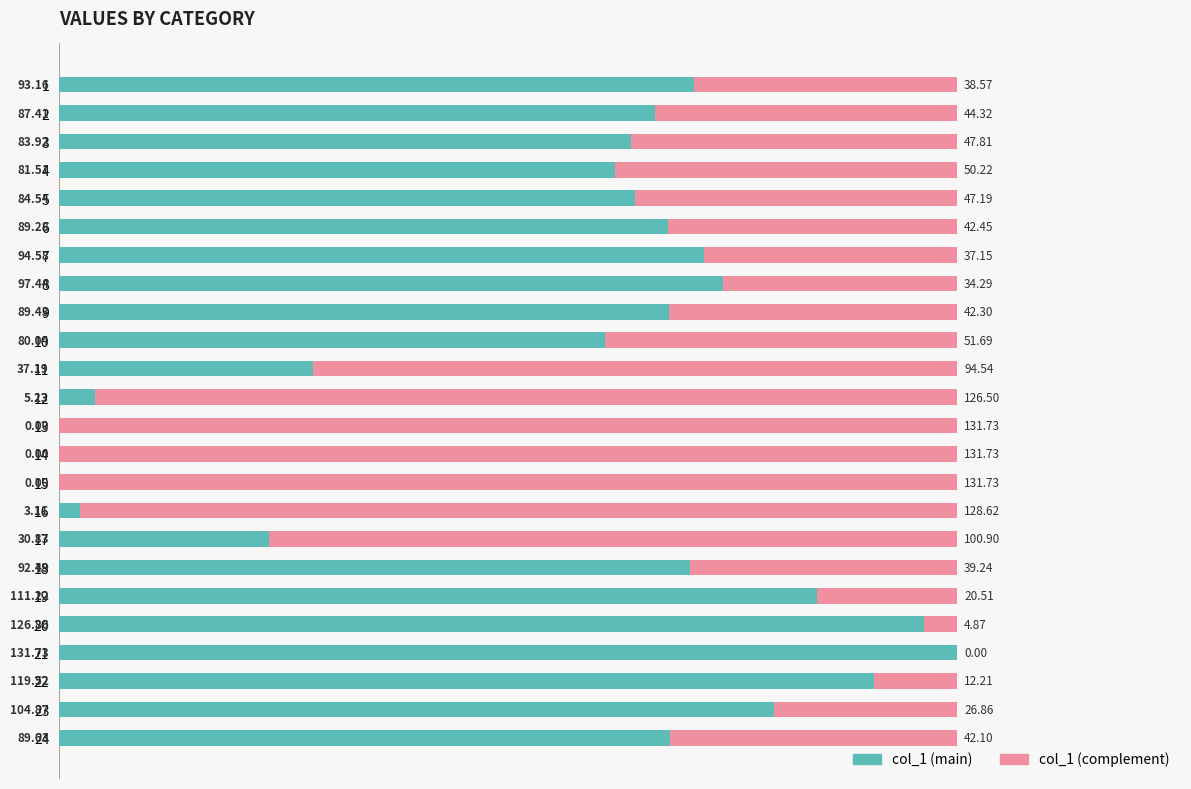

Which category has the highest value in the col_1 (main) series?

21